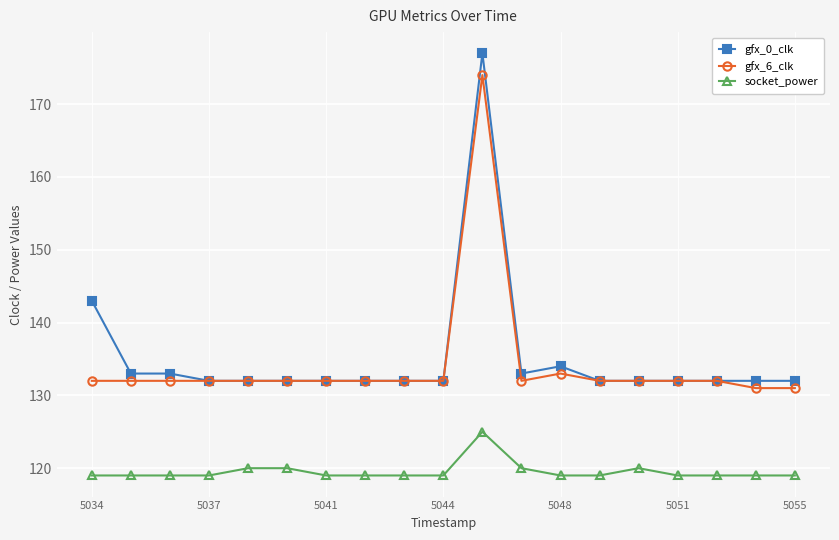

True or false: socket_power and gfx_0_clk cross at least once.

False